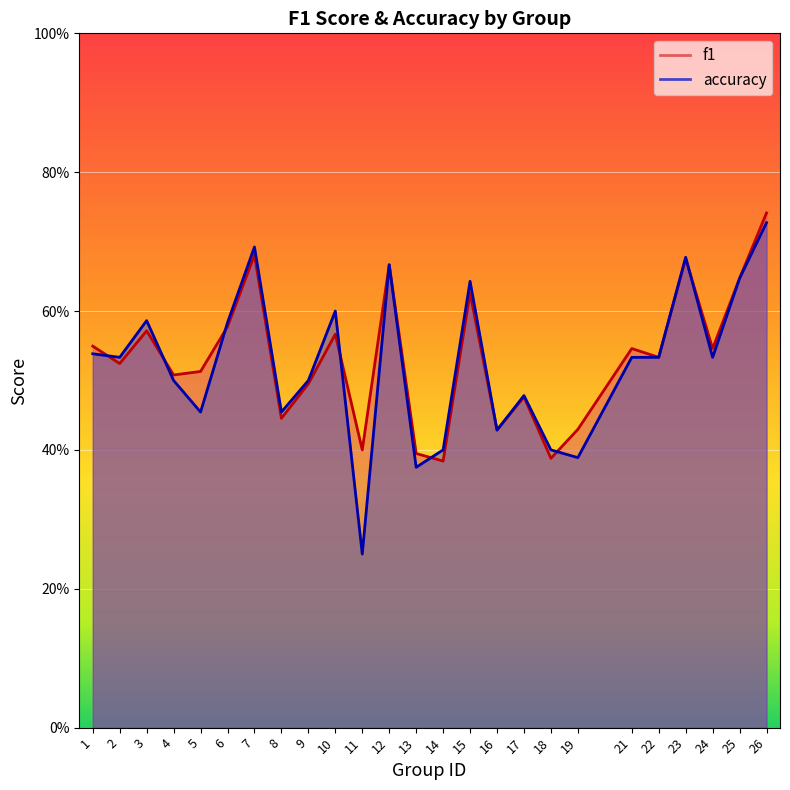

List the series in order of their peak value, highest first.

f1, accuracy